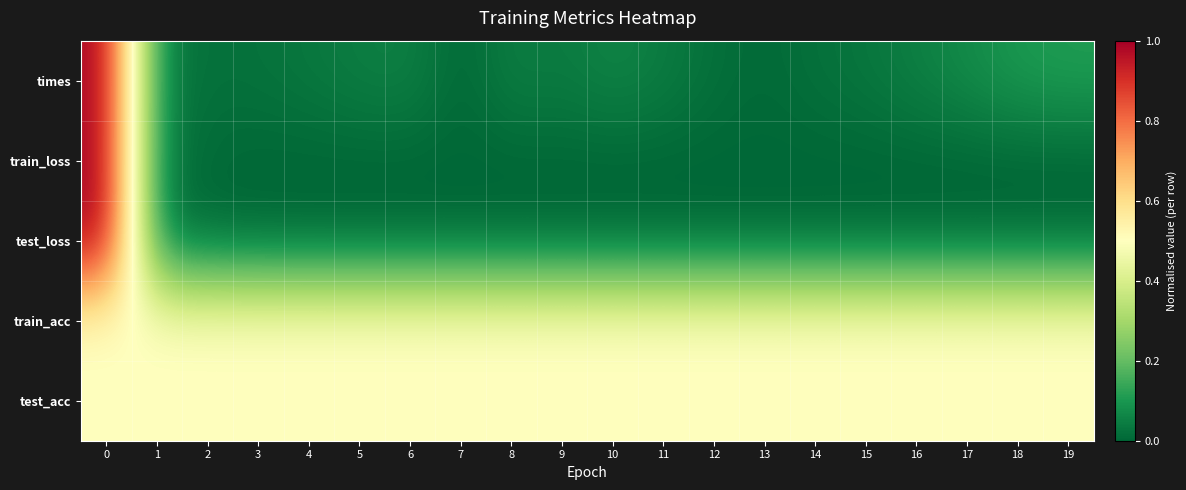

Reading left to right, transcribe all the data shown in this chart.

times: 0=1.0	1=0.0	2=0.0	3=0.0	4=0.0	5=0.0	6=0.1	7=0.0	8=0.1	9=0.0	10=0.1	11=0.0	12=0.0	13=0.0	14=0.0	15=0.0	16=0.1	17=0.1	18=0.1	19=0.1
train_loss: 0=1.0	1=0.0	2=0.0	3=0.0	4=0.0	5=0.0	6=0.0	7=0.0	8=0.0	9=0.0	10=0.0	11=0.0	12=0.0	13=0.0	14=0.0	15=0.0	16=0.0	17=0.0	18=0.0	19=0.0
test_loss: 0=1.0	1=0.0	2=0.0	3=0.0	4=0.0	5=0.0	6=0.0	7=0.0	8=0.0	9=0.0	10=0.0	11=0.0	12=0.0	13=0.0	14=0.0	15=0.0	16=0.0	17=0.0	18=0.0	19=0.0
train_acc: 0=0.5	1=0.5	2=0.5	3=0.5	4=0.5	5=0.5	6=0.5	7=0.5	8=0.5	9=0.5	10=0.5	11=0.5	12=0.5	13=0.5	14=0.5	15=0.5	16=0.5	17=0.5	18=0.5	19=0.5
test_acc: 0=0.5	1=0.5	2=0.5	3=0.5	4=0.5	5=0.5	6=0.5	7=0.5	8=0.5	9=0.5	10=0.5	11=0.5	12=0.5	13=0.5	14=0.5	15=0.5	16=0.5	17=0.5	18=0.5	19=0.5